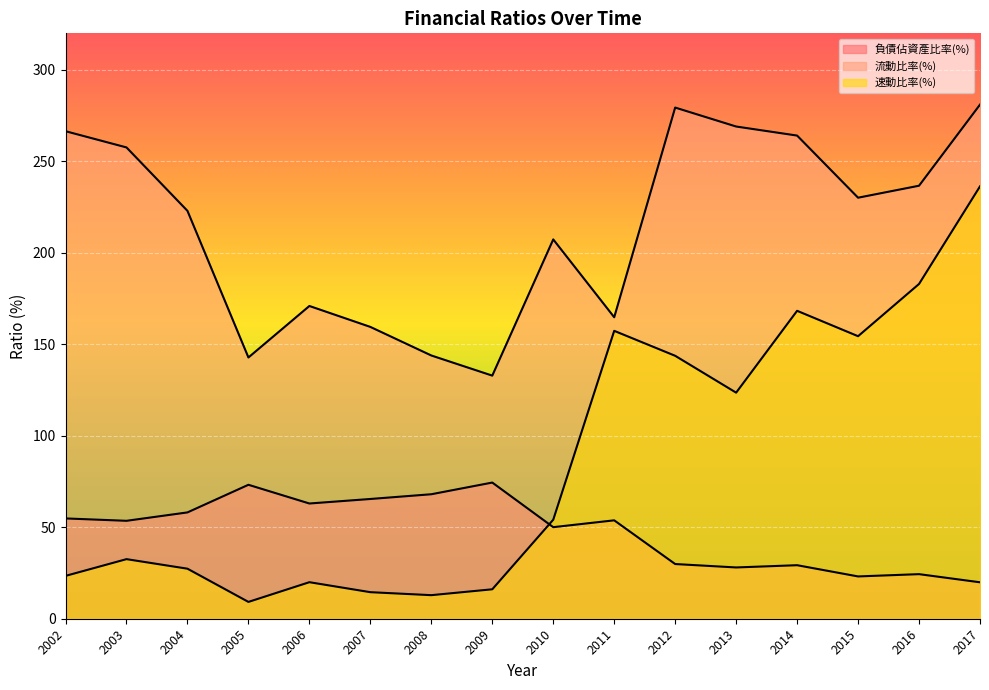

What is the value of the 速動比率(%) point at the 5th from the left?

20.0